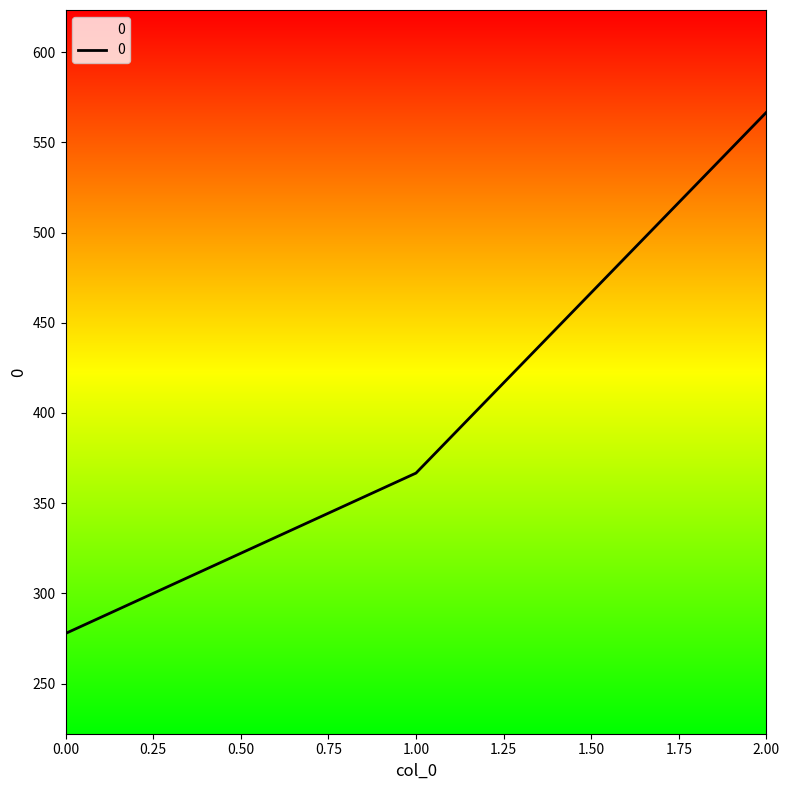

What is the average value?

403.7